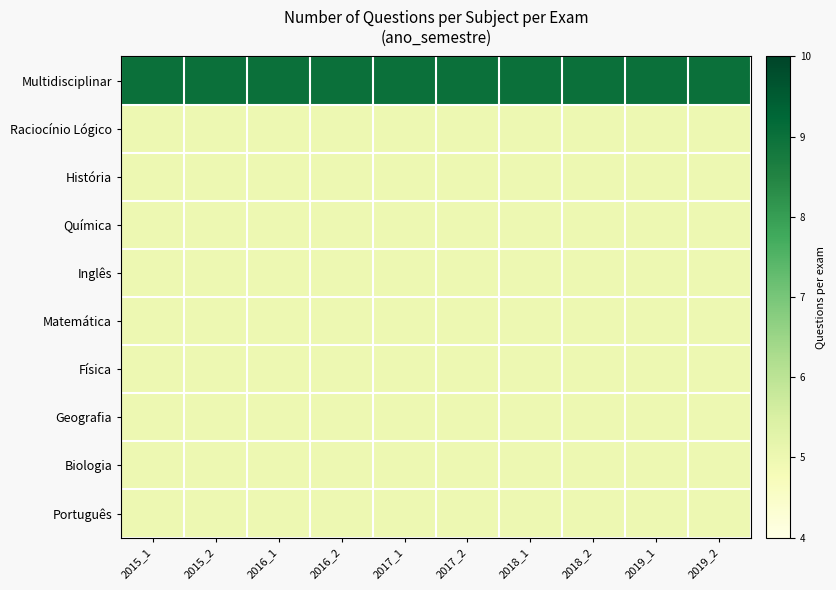

How many categories are shown in the chart?

10